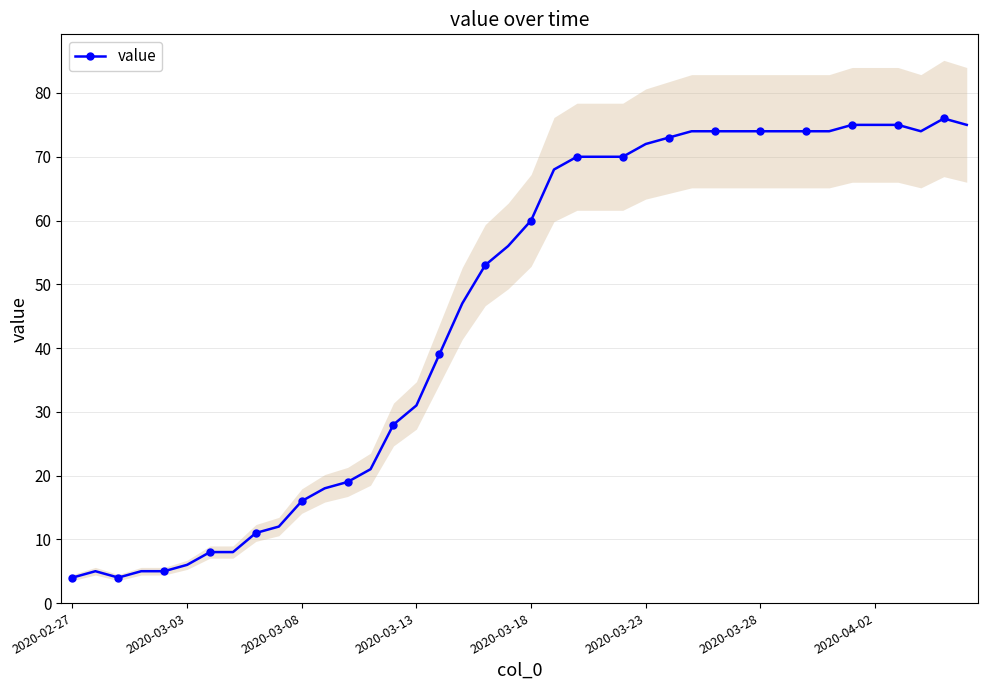

Is this an area chart (filled region under the line)?

No